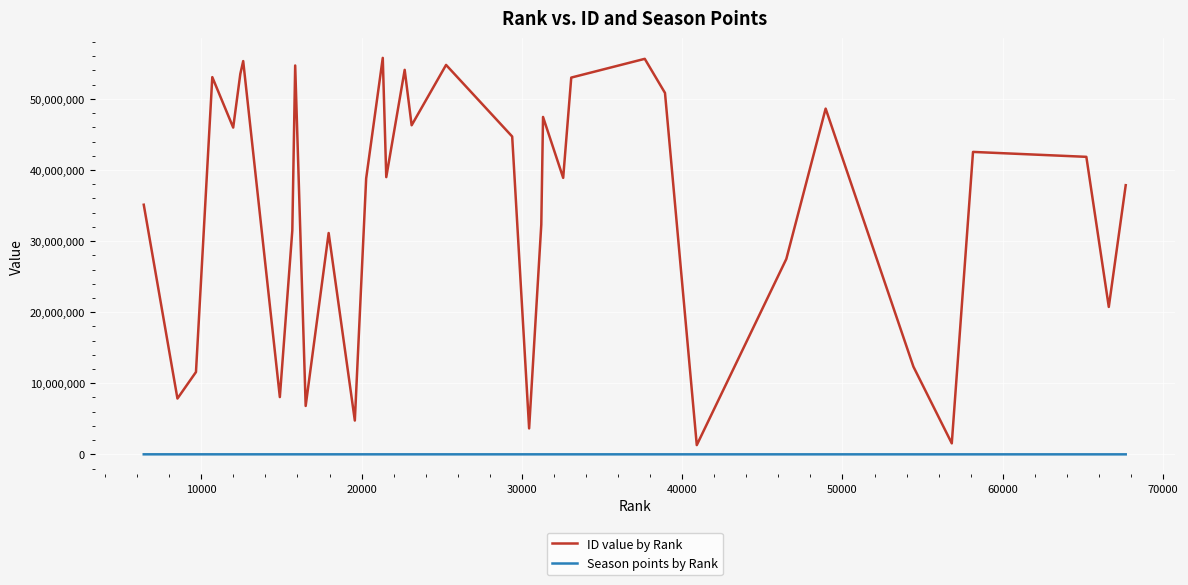

Which series has the widest spread of values?

ID value by Rank